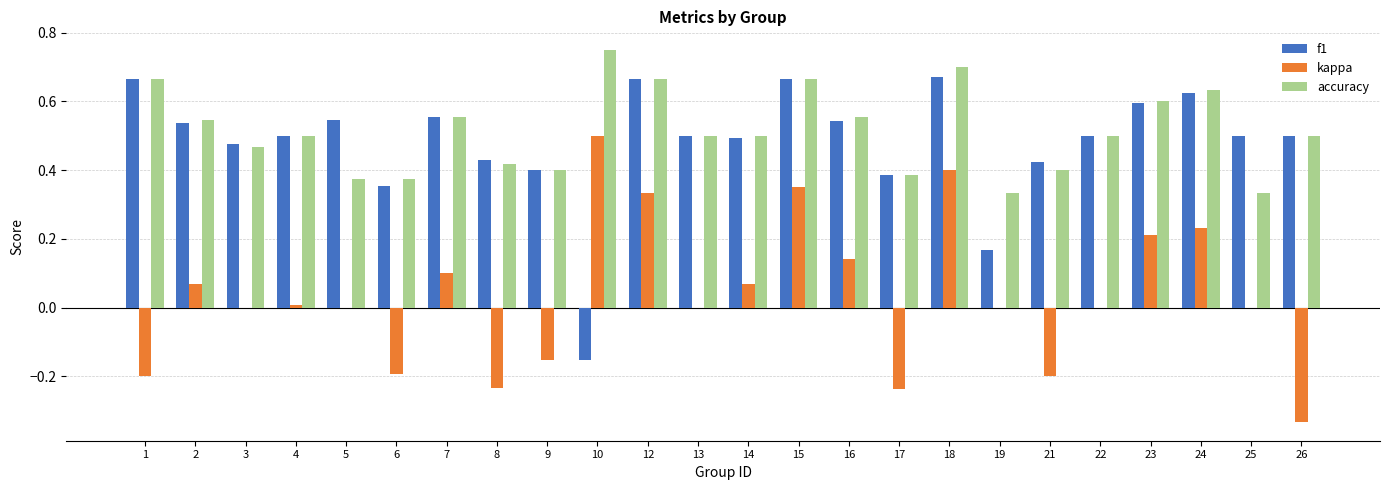

Are the bars horizontal?

No